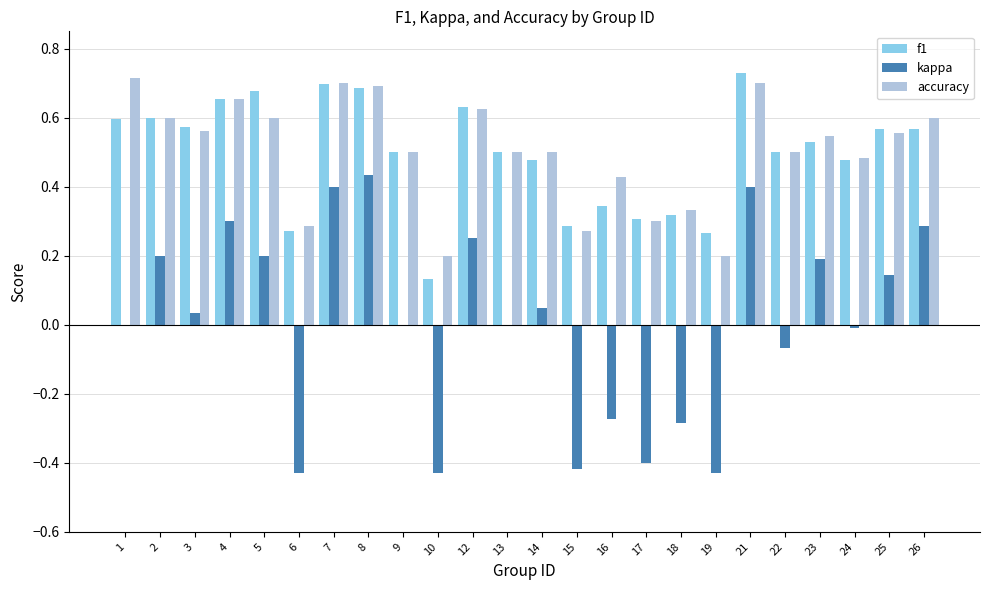

The value of accuracy at 18 is 0.3. True or false?

True